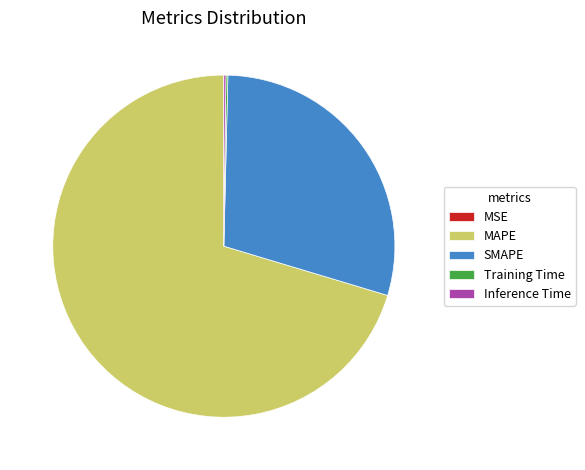

Is there any slice that represents more than half of the pie?

Yes